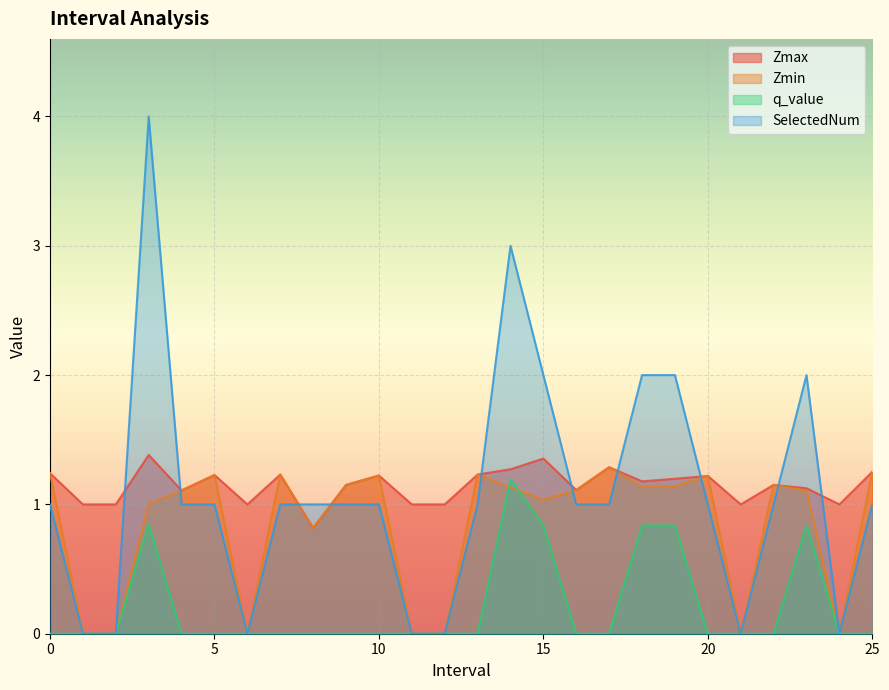

Which label corresponds to the smallest value in the chart?

1